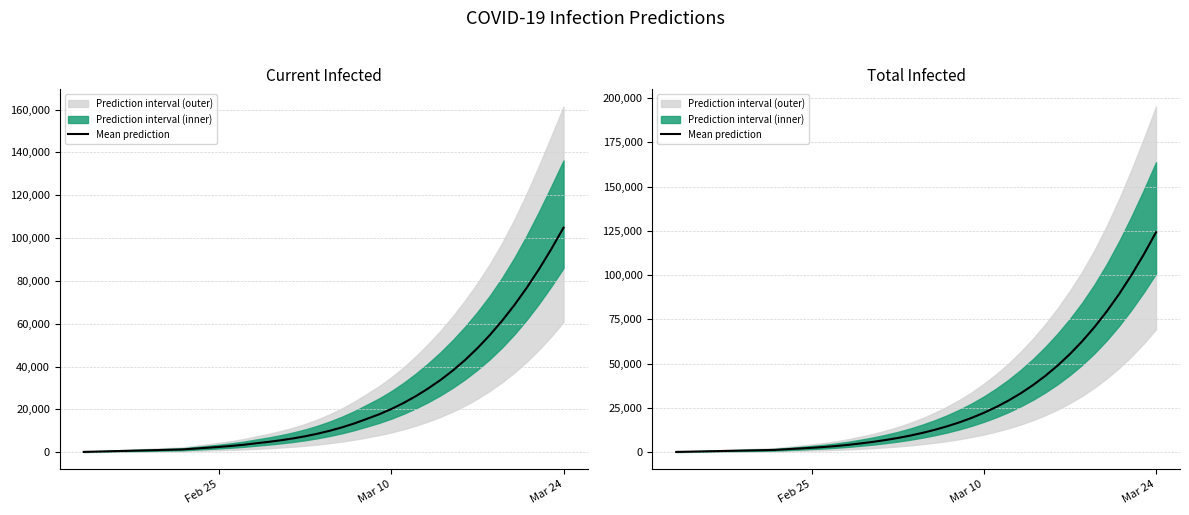

How many lines are shown in the chart?

1